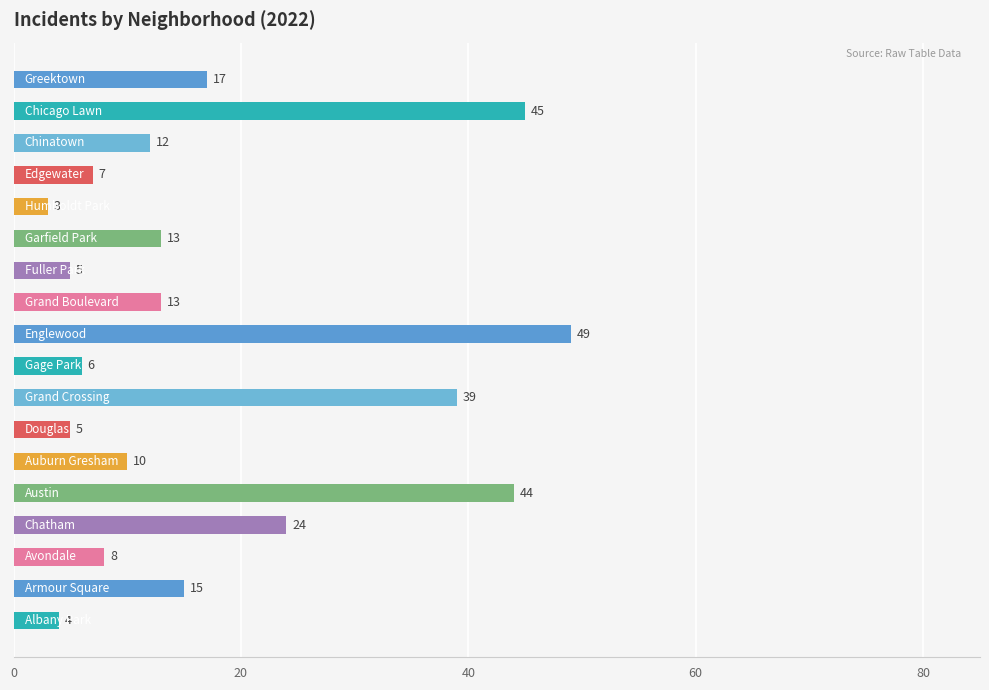

What is the sum of all values?

319